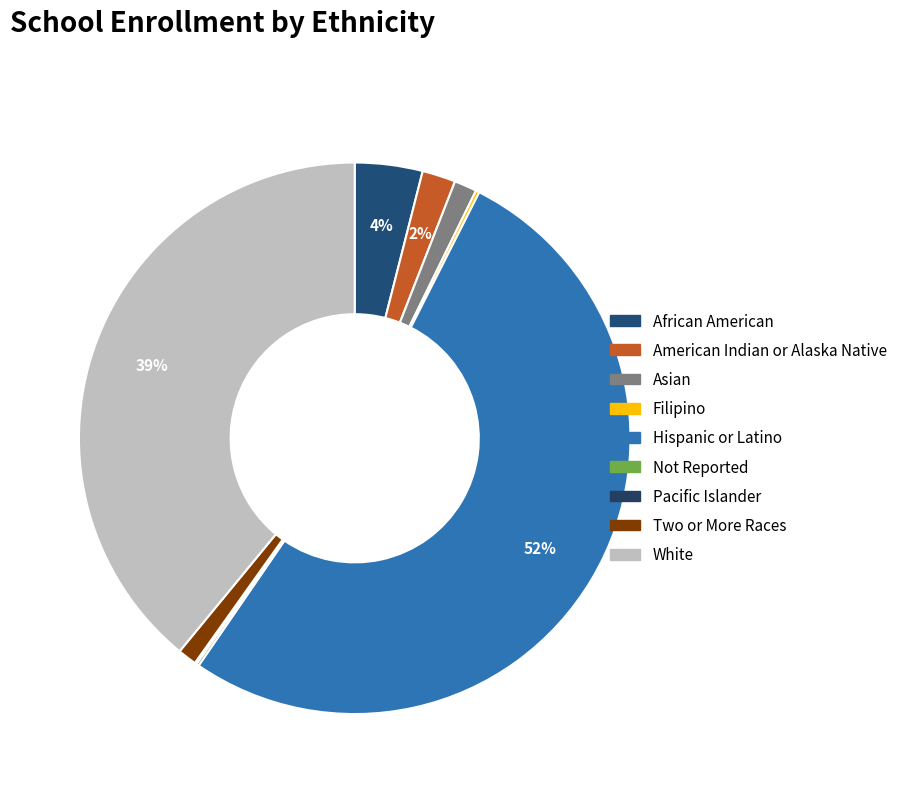

How many slices are in this pie chart?

9